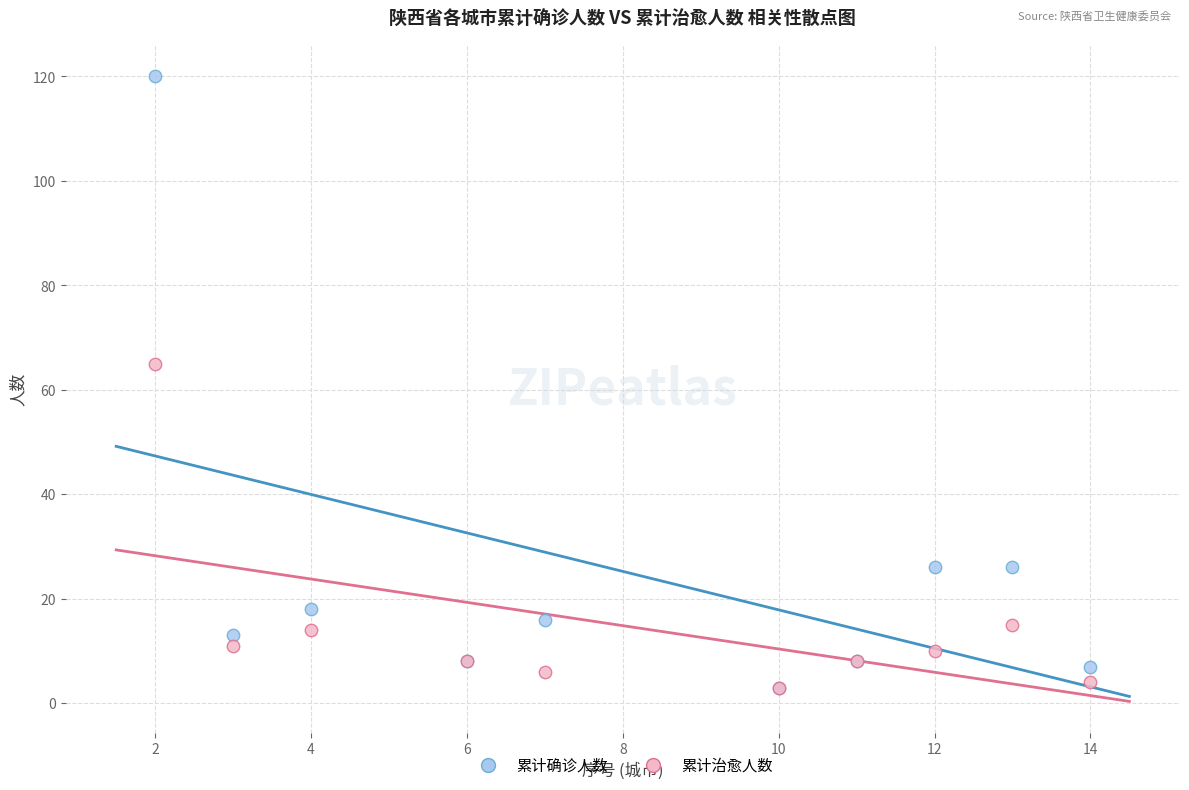

Which series has the widest spread of Y values?

累计确诊人数